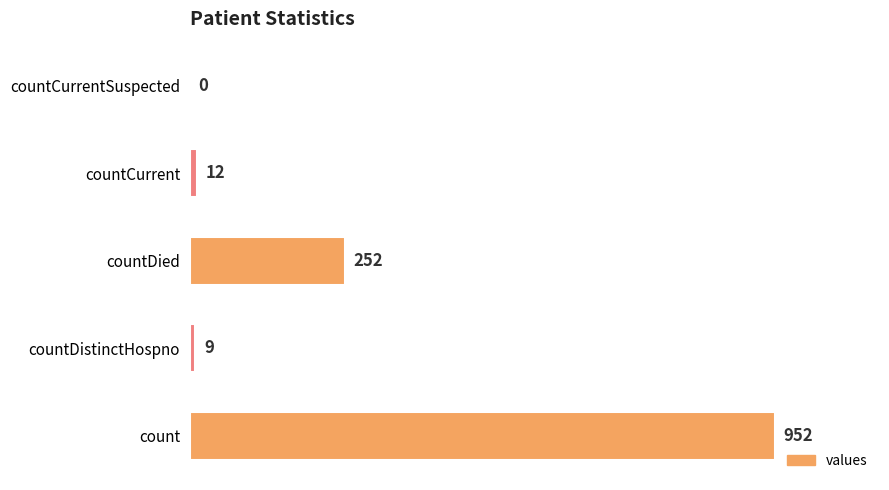

At which label is the value closest to 476?

countDied